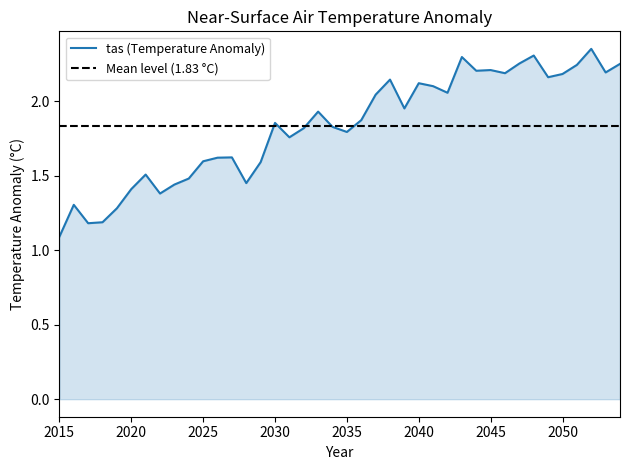

The chart shows a value of 1.2 at 2018. True or false?

True